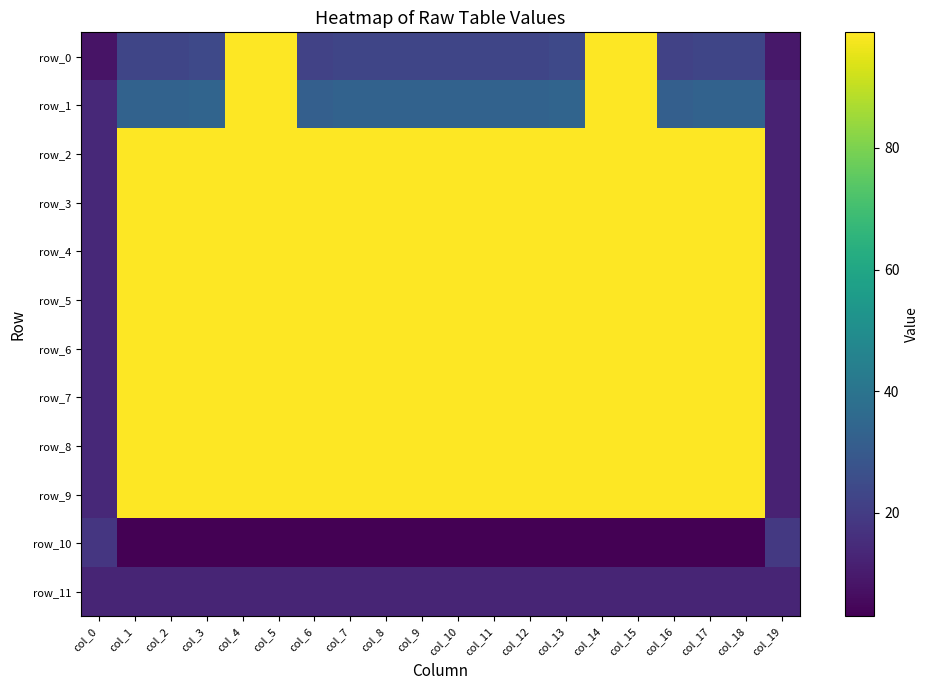

At which category is the sum across all series the highest?

col_4